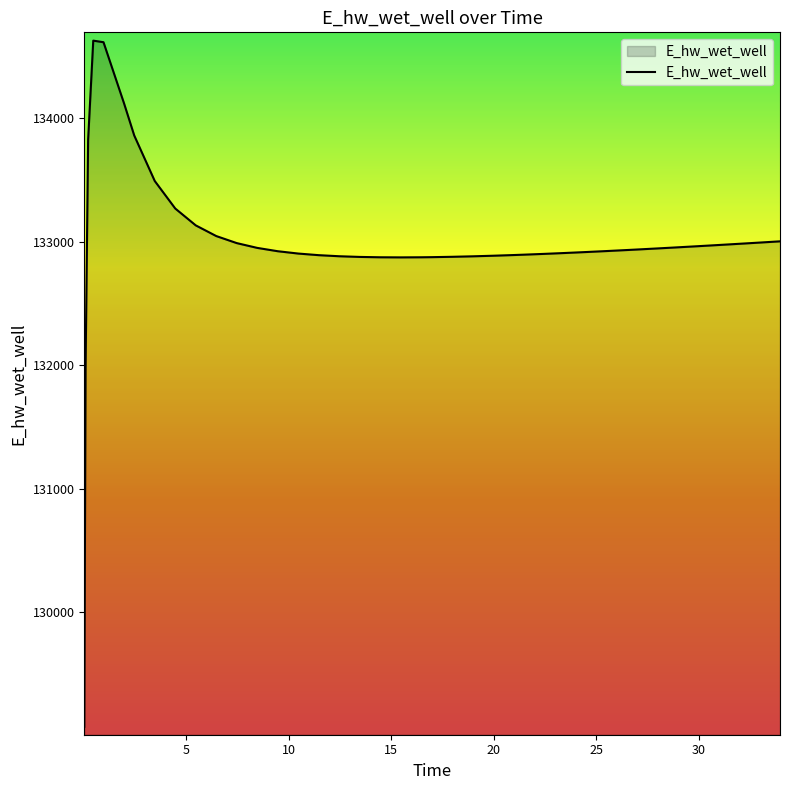

What is the difference between the maximum and minimum values?

5557.7